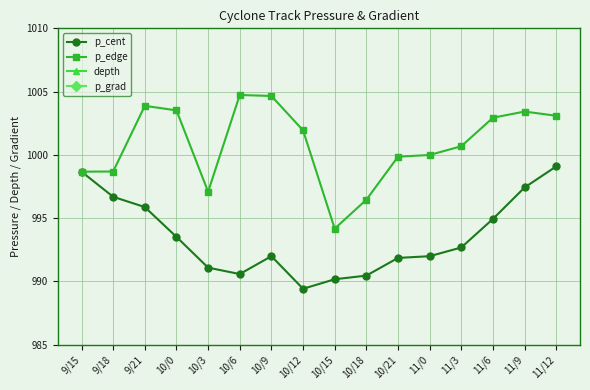

How many distinct data groups are displayed?

4